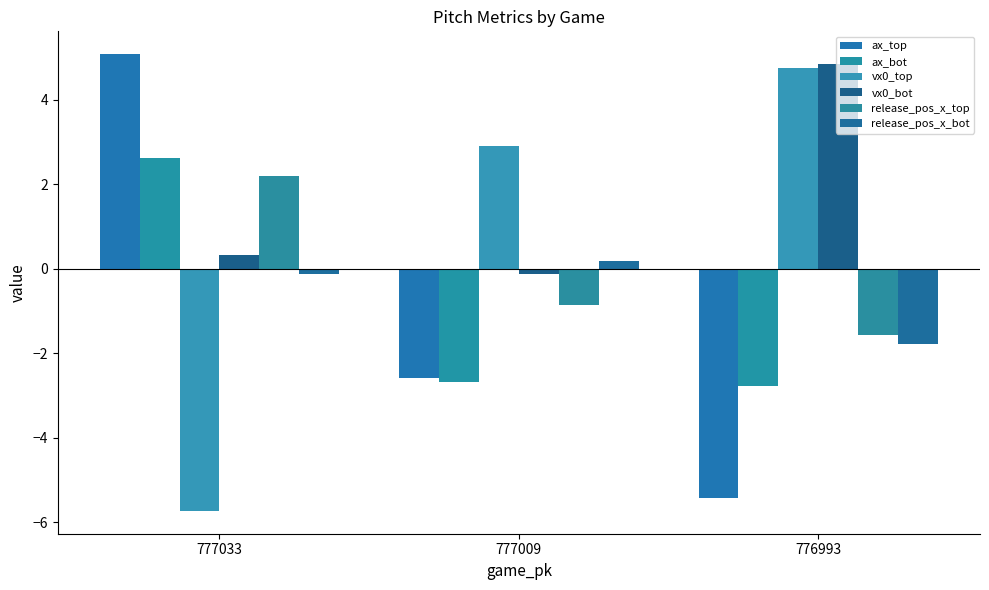

Which category has the highest value in the release_pos_x_bot series?

777009